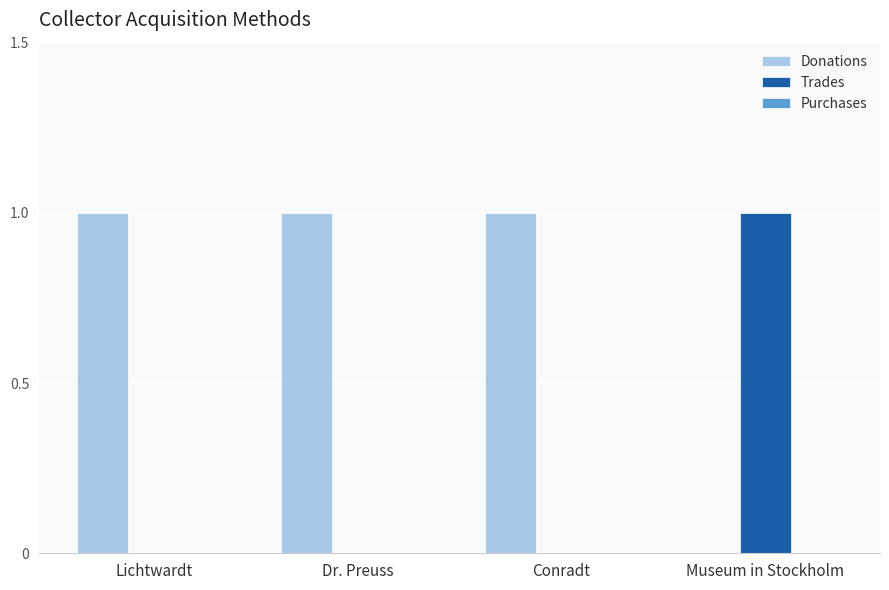

Is the value of Trades at Lichtwardt greater than the value of Donations at Dr. Preuss?

No